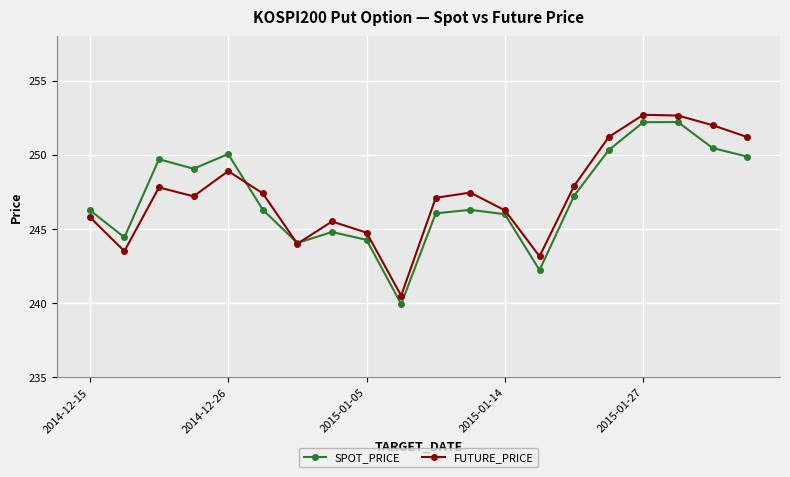

What are all the series names shown in the legend?

SPOT_PRICE, FUTURE_PRICE